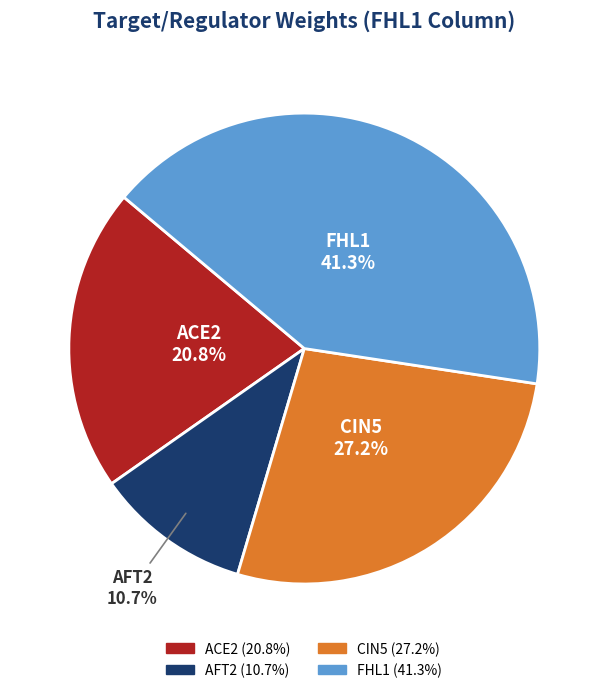

Which category has the smallest portion of the pie?

AFT2